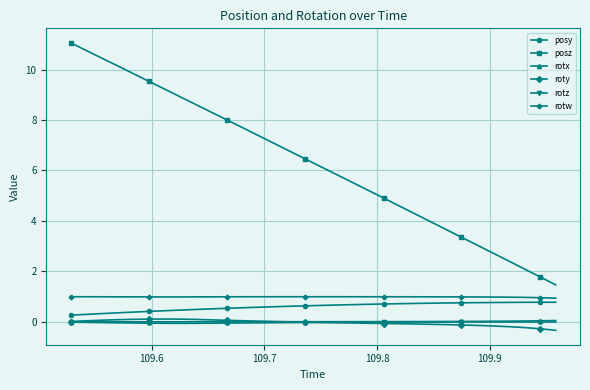

Does the chart have visible grid lines?

Yes